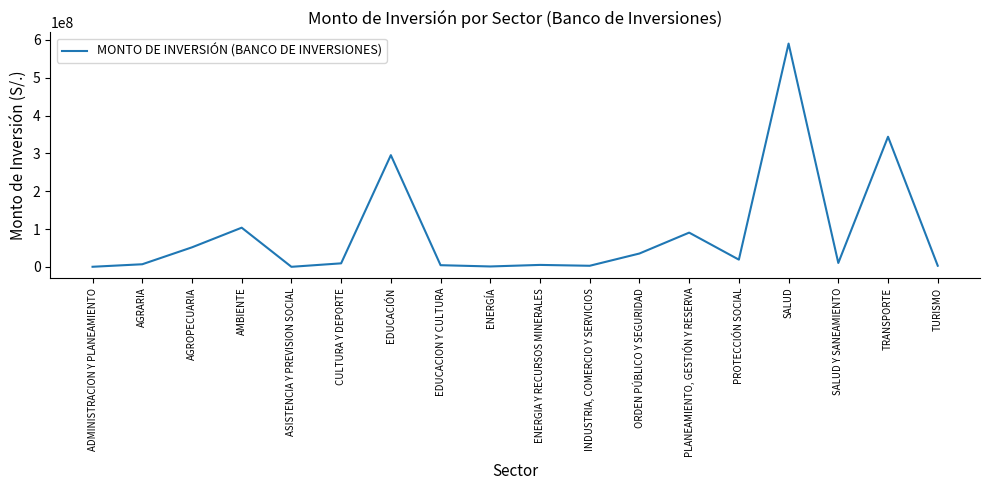

What is the change in value from EDUCACION Y CULTURA to TRANSPORTE?

+339530088.8